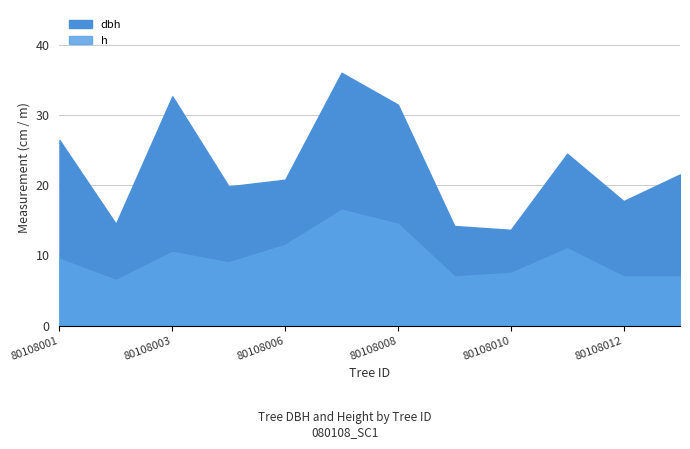

What is the difference between the second highest and minimum values in the h series?

8.0